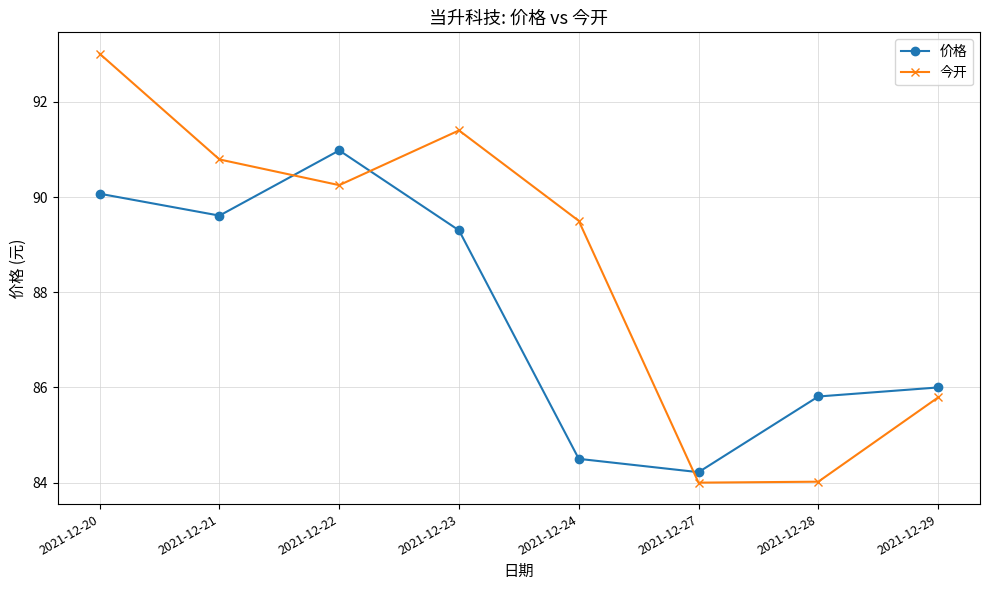

Does the chart have visible grid lines?

Yes